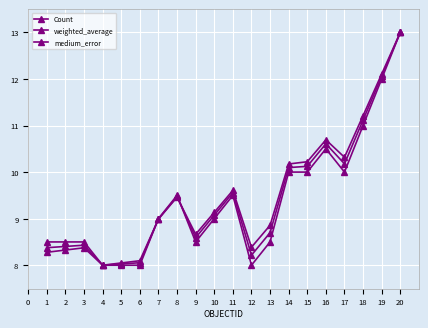

What is the lowest value of the medium_error series?

8.0